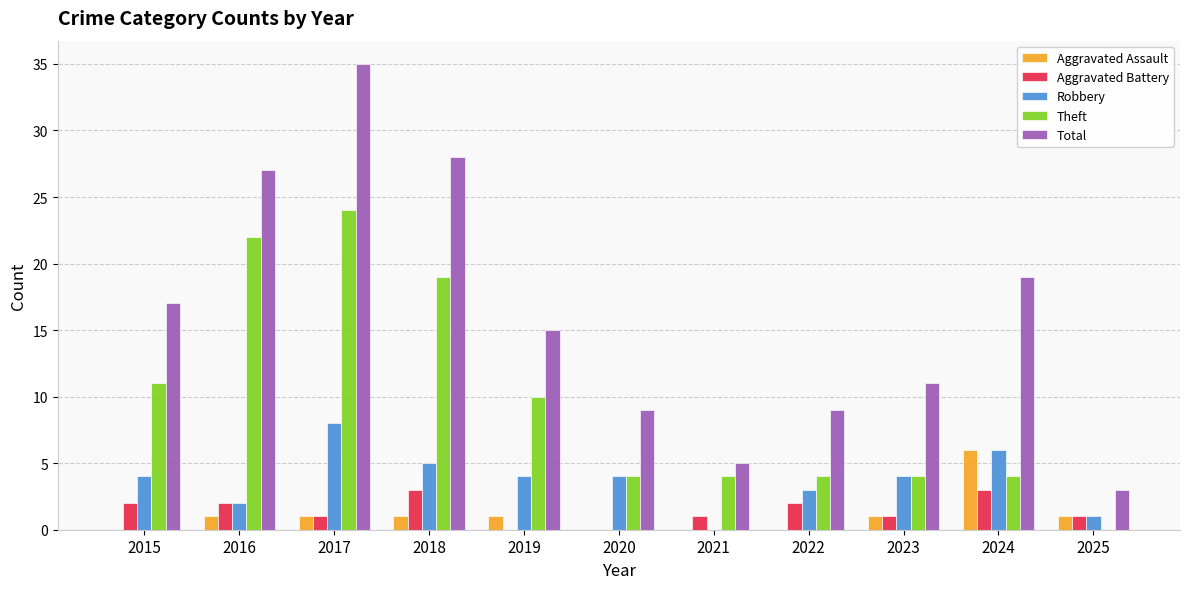

What is the maximum value for Robbery?

8